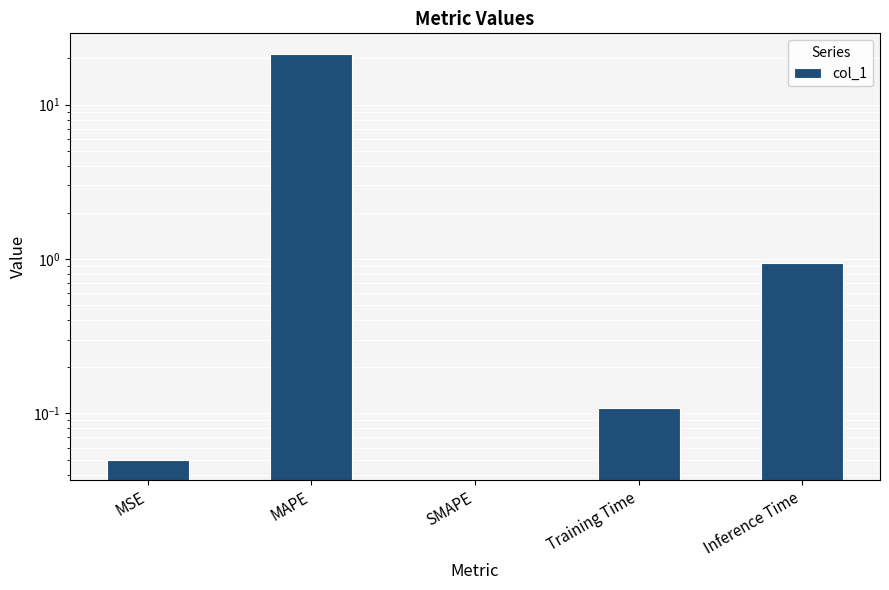

The chart shows a value of 0.9 at Inference Time. True or false?

True